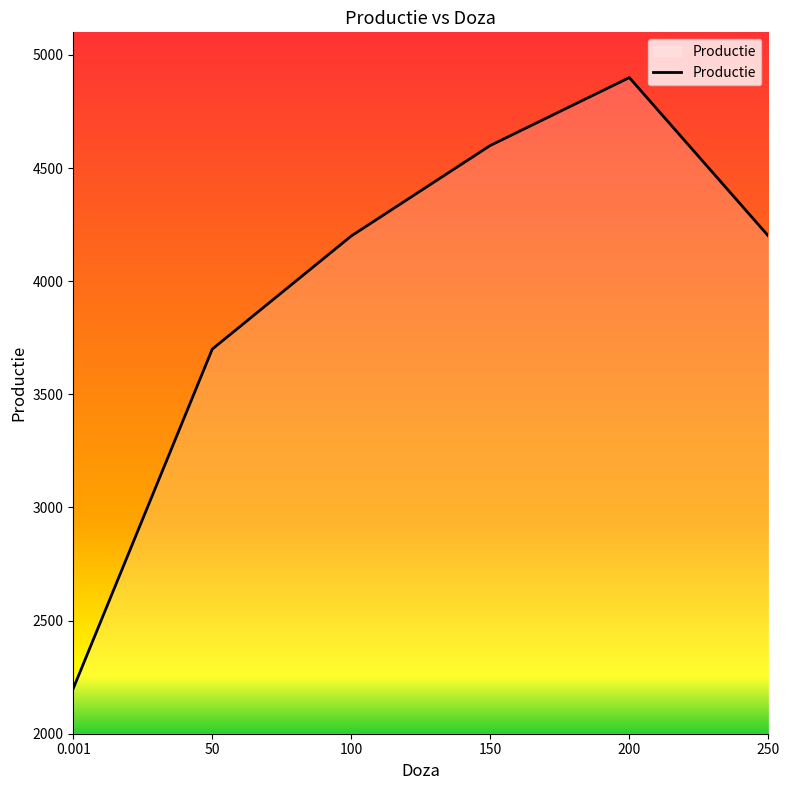

At which category does the data reach its first local peak?

200